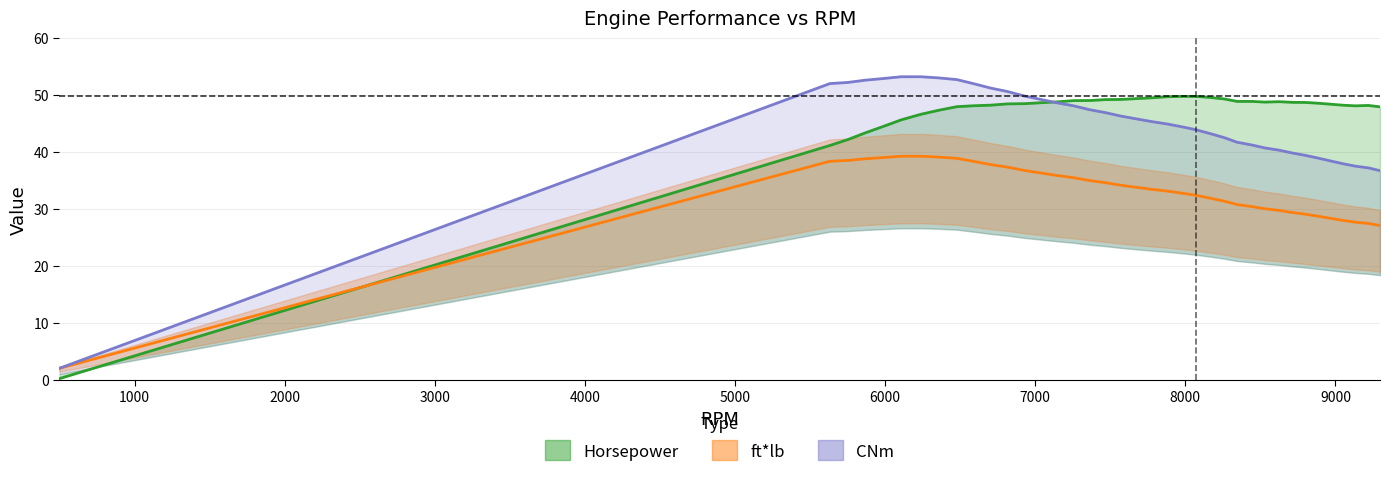

What is the value of the CNm point at the 5th from the left?

52.9